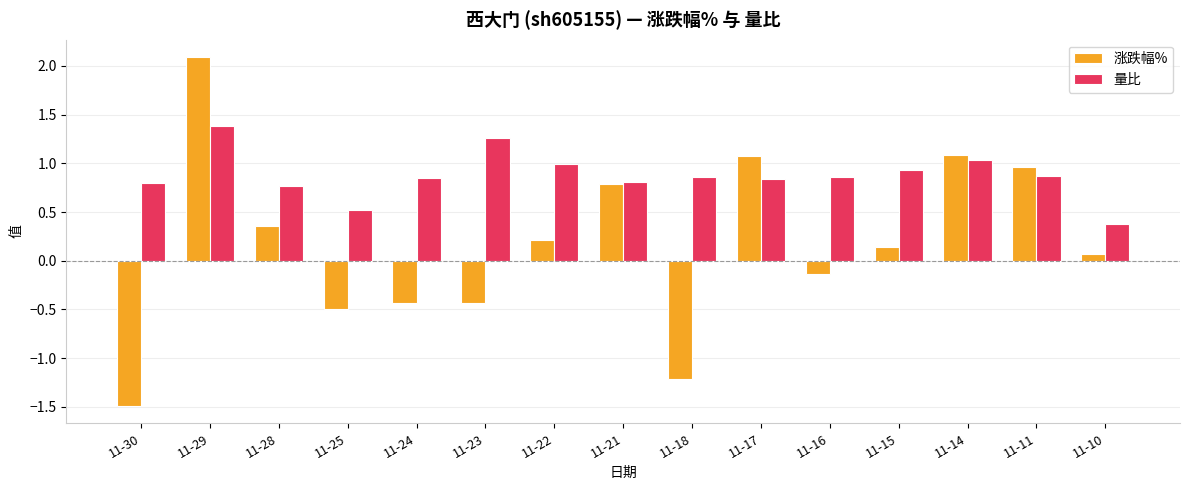

The value of 量比 at 11-22 is 0.4. True or false?

False